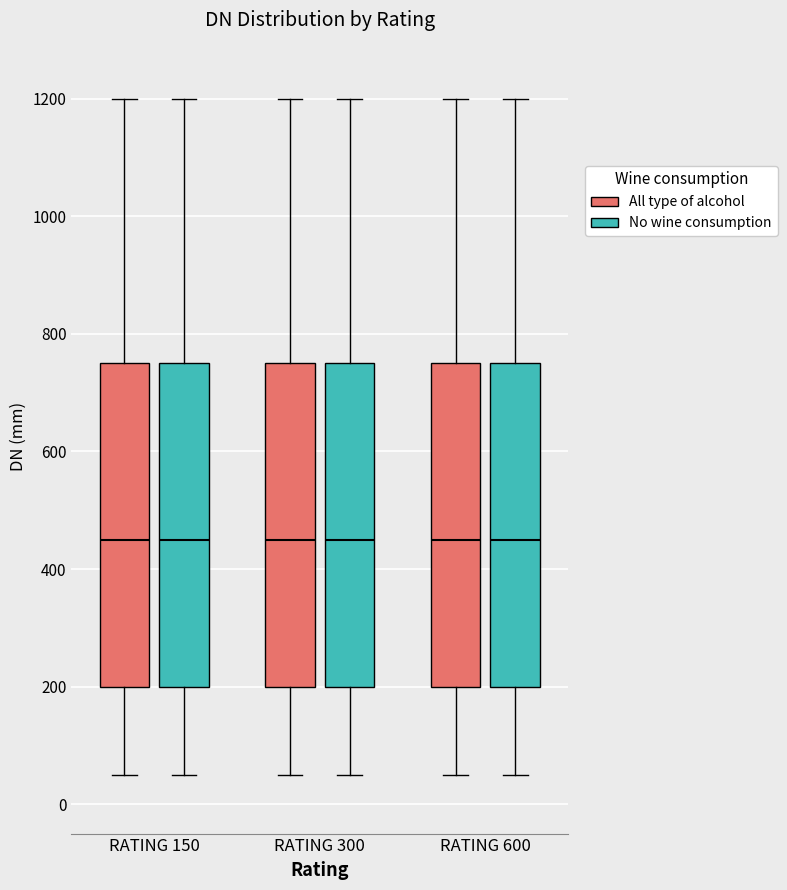

Reading left to right, read every box against the y-axis: the position of its median line, the range the box covers, and the ends of its whiskers. The values are not printed on the chart, so give them approximately, as read against the axis.

RATING 150 (All type of alcohol): median 460, box 200 to 760, whiskers 60 to 1200
RATING 150 (No wine consumption): median 460, box 200 to 760, whiskers 60 to 1200
RATING 300 (All type of alcohol): median 460, box 200 to 760, whiskers 60 to 1200
RATING 300 (No wine consumption): median 460, box 200 to 760, whiskers 60 to 1200
RATING 600 (All type of alcohol): median 460, box 200 to 760, whiskers 60 to 1200
RATING 600 (No wine consumption): median 460, box 200 to 760, whiskers 60 to 1200